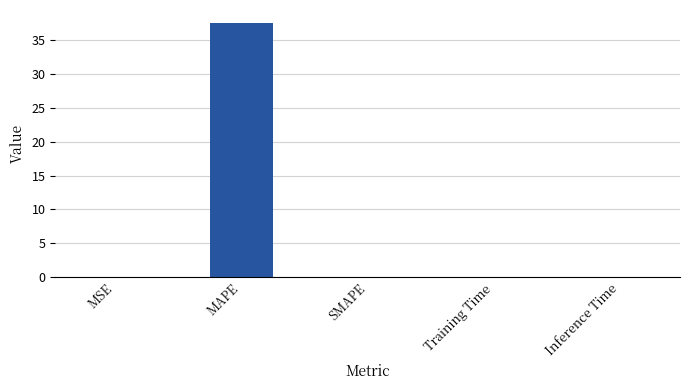

Is it true that the value at MAPE is 37.6?

True